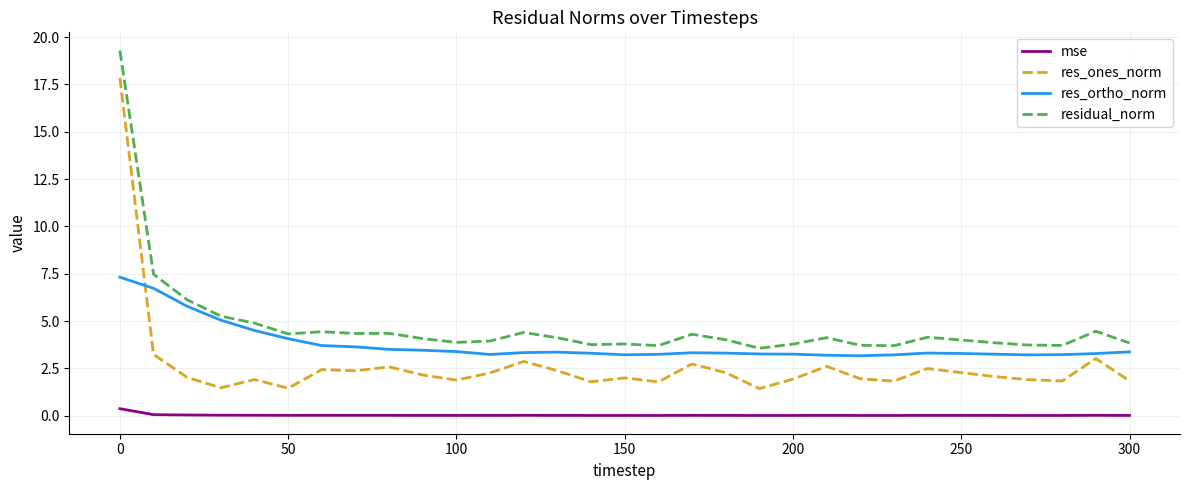

Which series has the largest total across all categories?

residual_norm